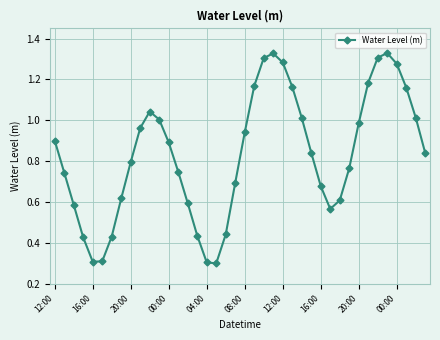

What is the smallest value displayed?

0.3